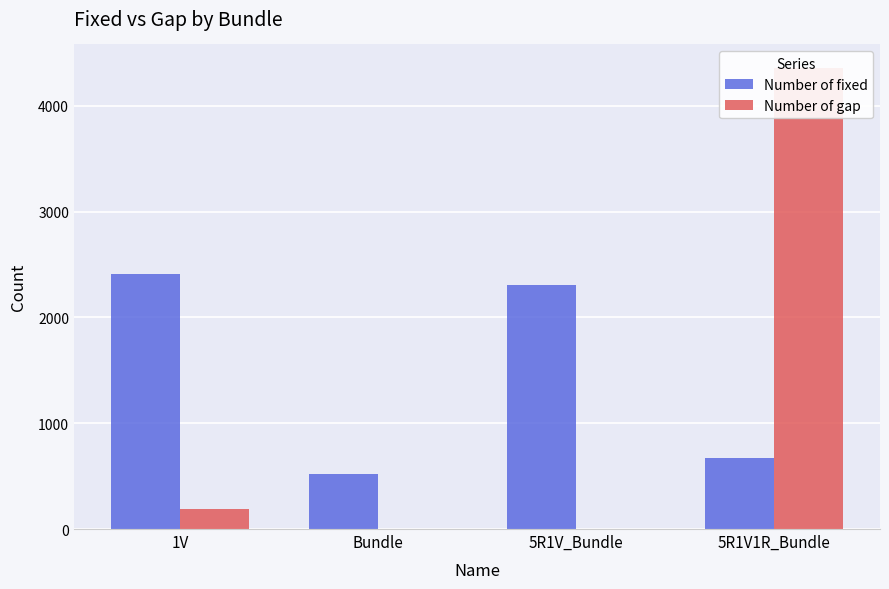

What is the spread (max minus min) of values at 5R1V1R_Bundle?

3690